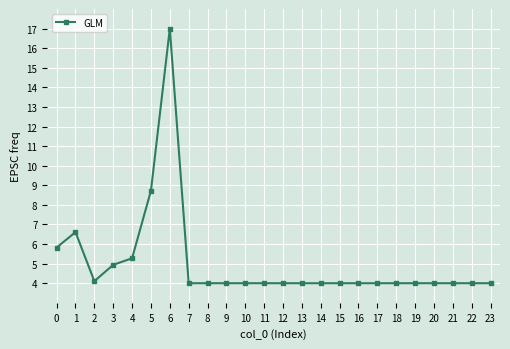

What is the ratio of the value at 5 to the value at 23?

2.2